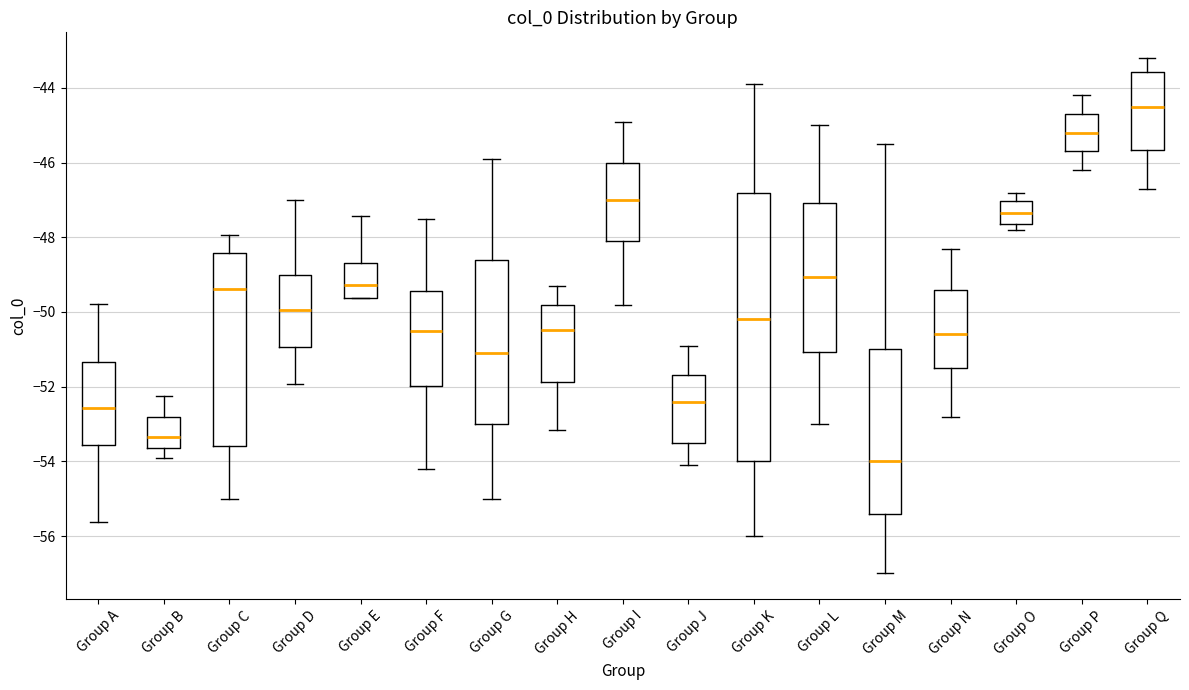

Which box has the lowest median line?

Group M